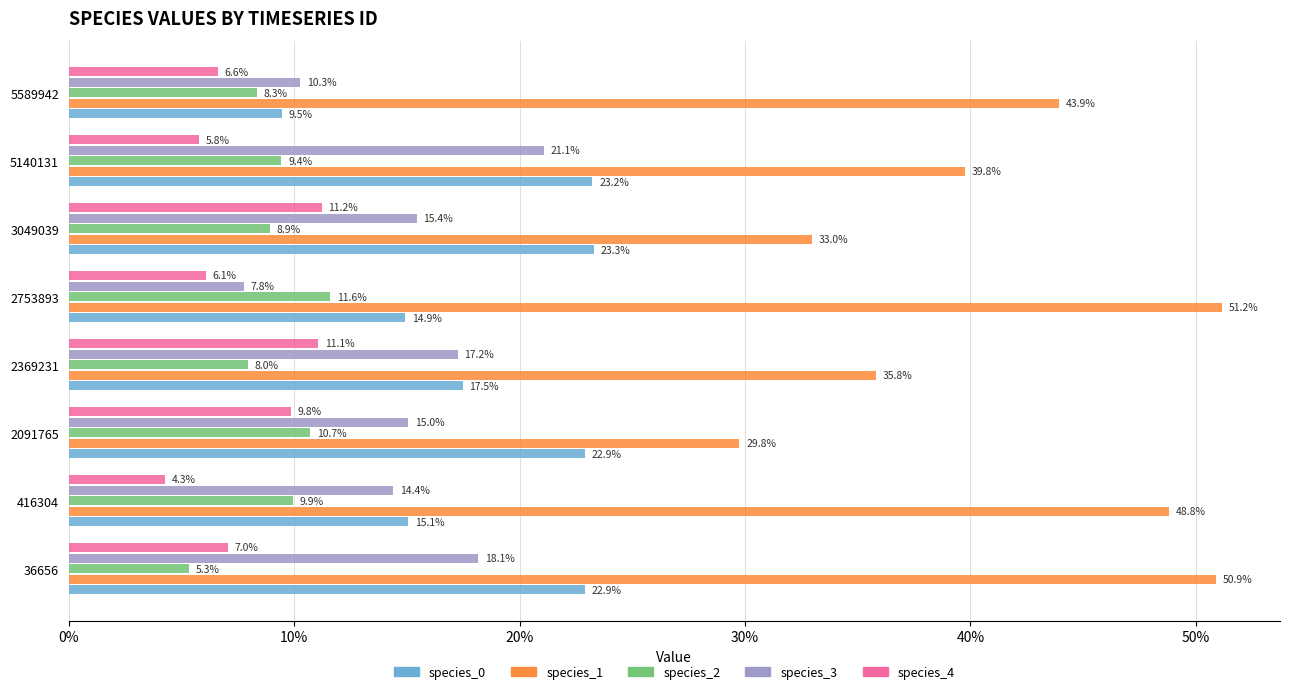

How many series are shown in this chart?

5